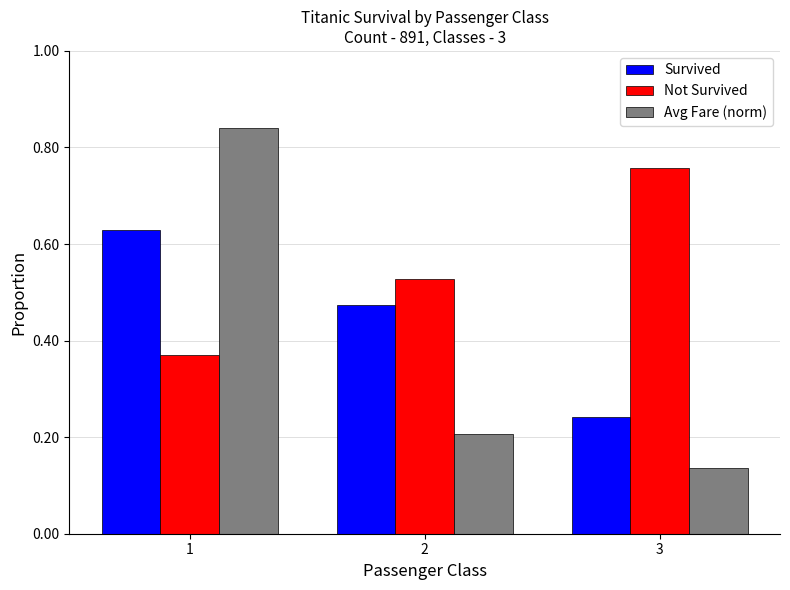

Which series has the largest range (max minus min)?

Avg Fare (norm)